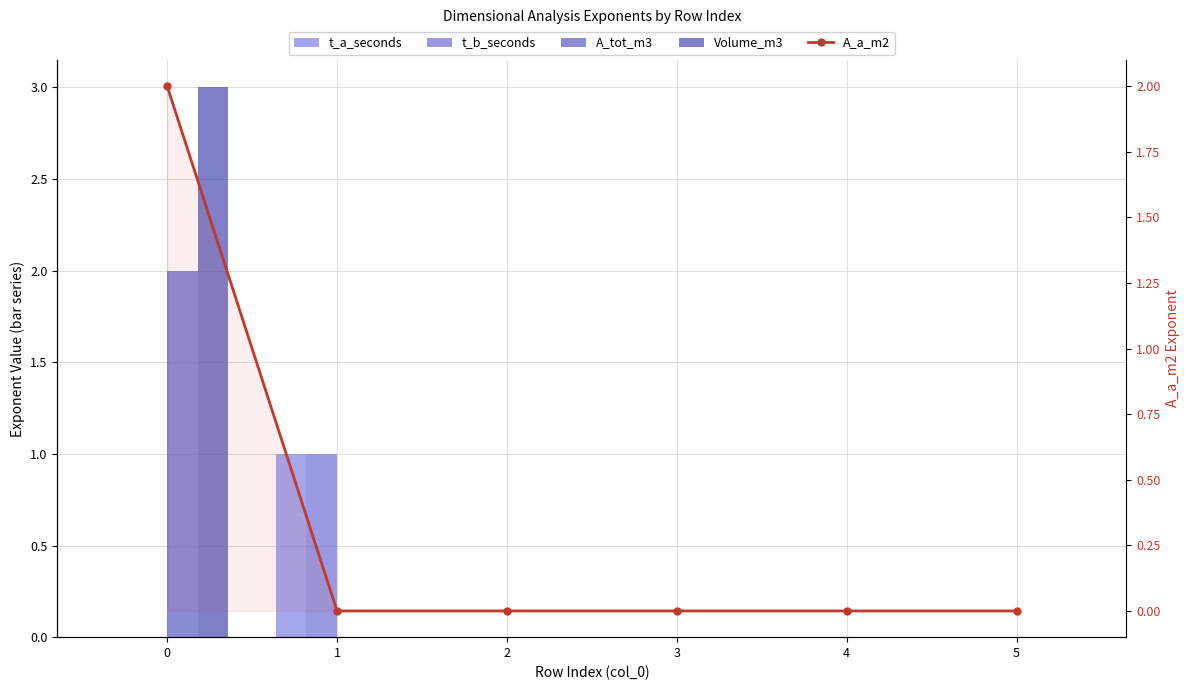

How many values in t_b_seconds are above zero?

1